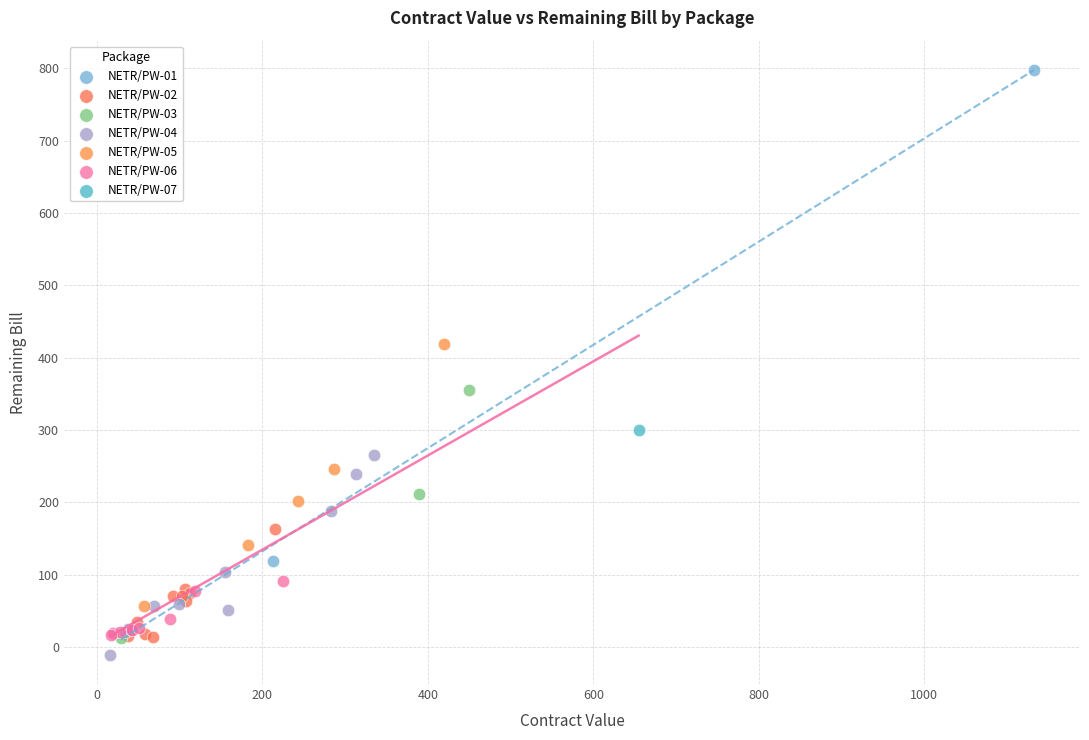

Which series reaches the minimum Y coordinate?

NETR/PW-04